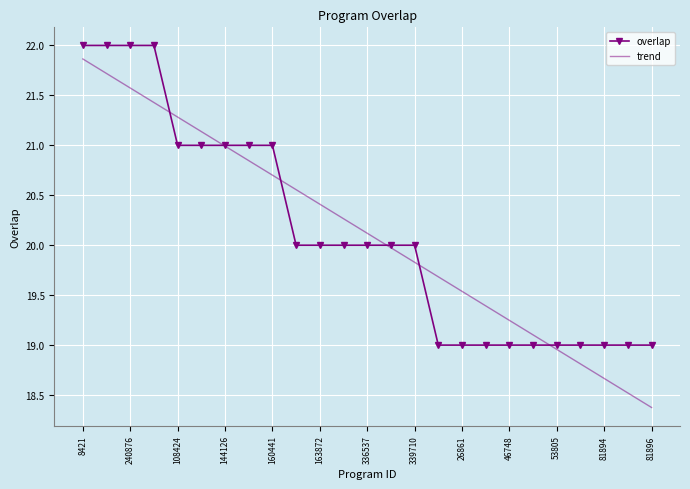

Which series has the largest range (max minus min)?

trend